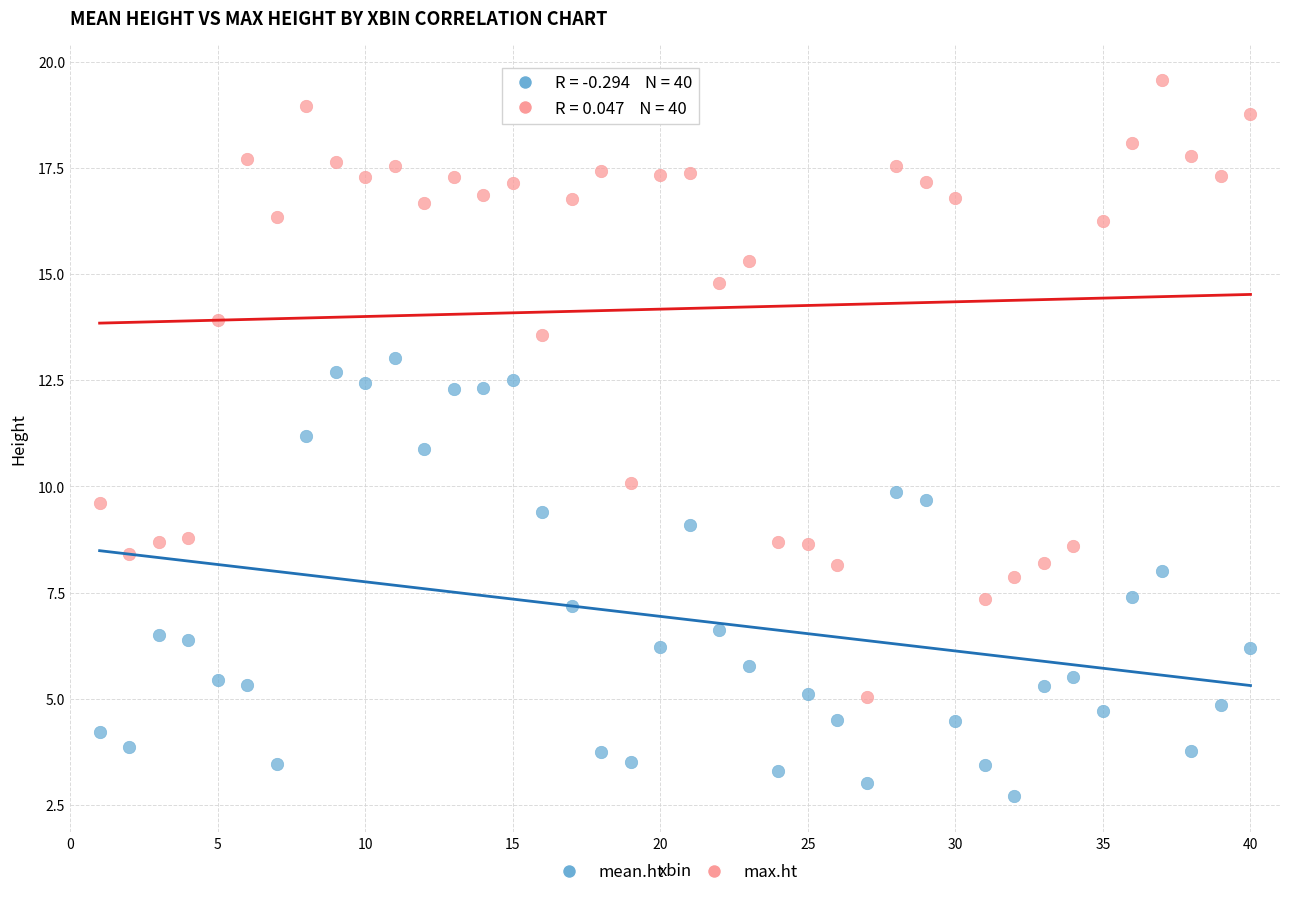

Which series has the widest spread of Y values?

max.ht